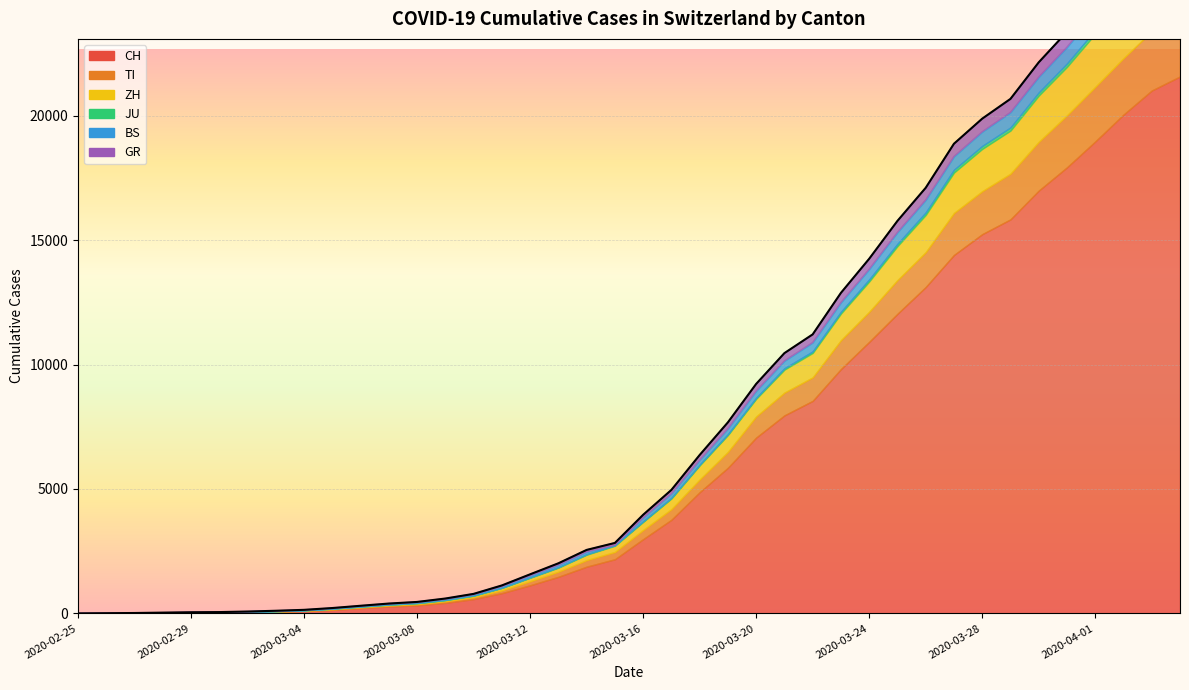

Between 2020-03-25 and 2020-04-02, which is larger?

2020-04-02